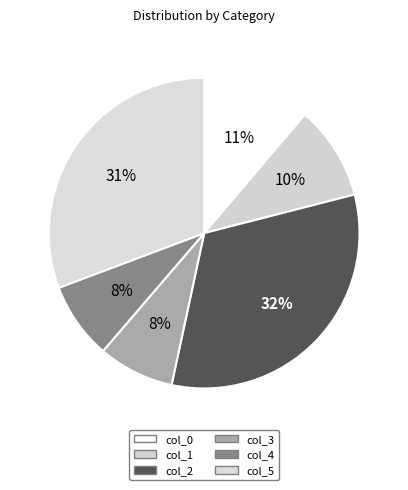

To the nearest percent, what is the difference between the largest and smallest slice percentages?

24%